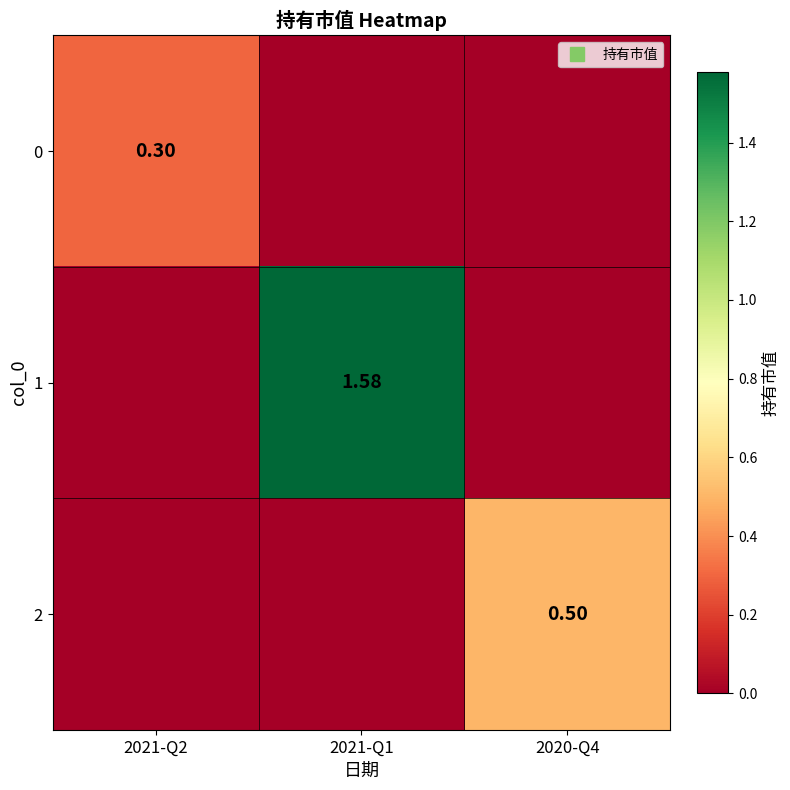

Which series has the largest range (max minus min)?

1